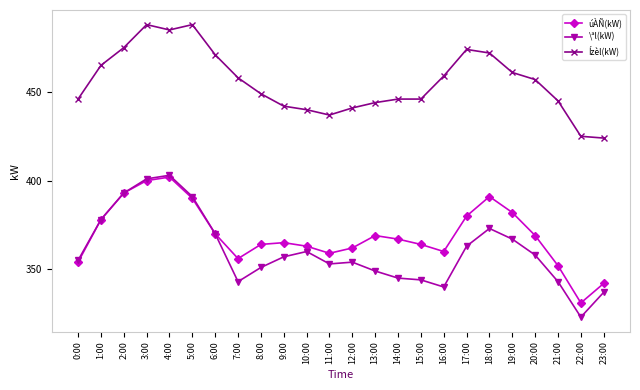

What is the label of the 12th point from the right?

12:00